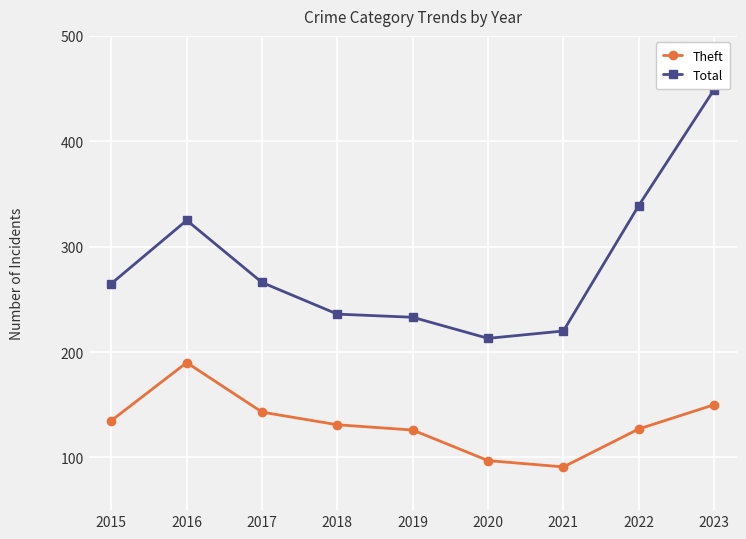

At which category is the sum across all series the highest?

2023